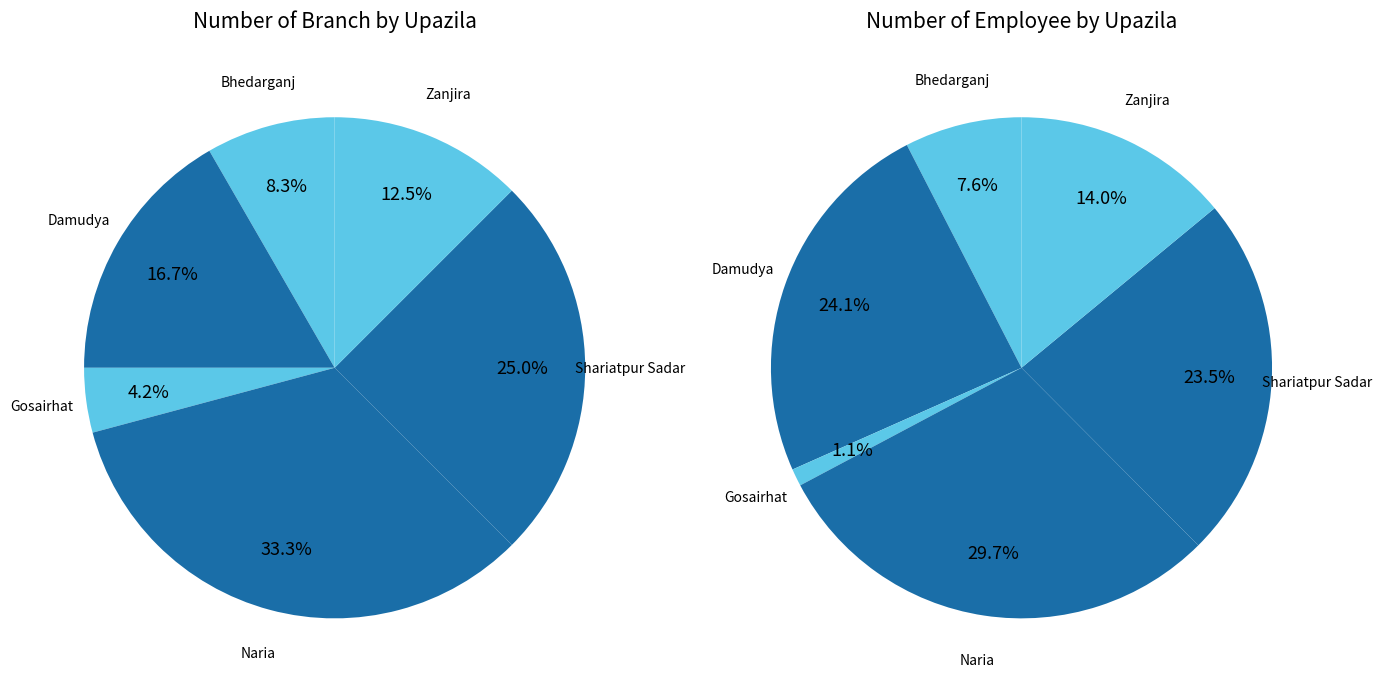

How much of the chart is everything except Bhedarganj?

91.7%